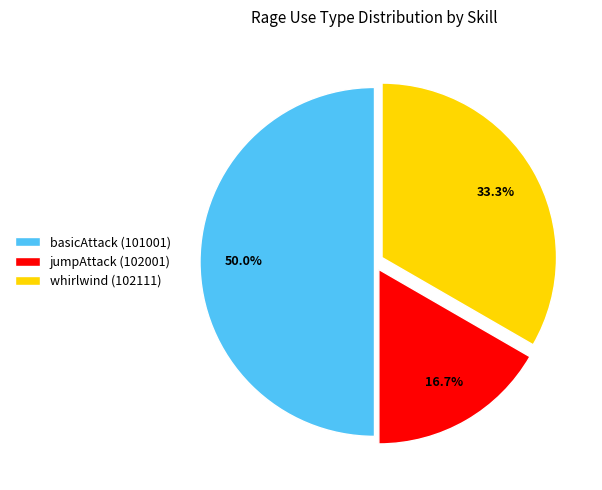

The whirlwind (102111) slice represents 25% of the pie. True or false?

False